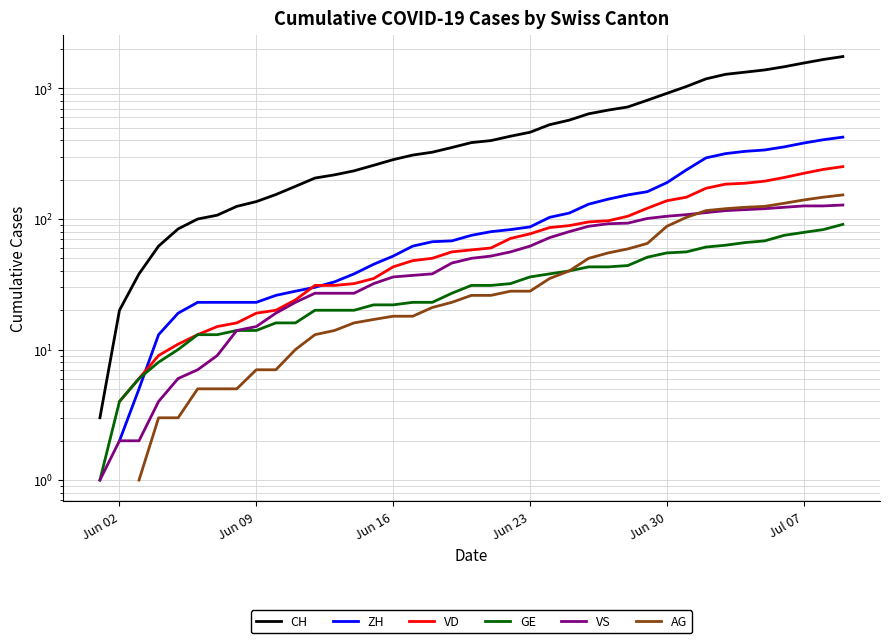

Is the value of GE at 9 greater than the value of VD at 29?

No